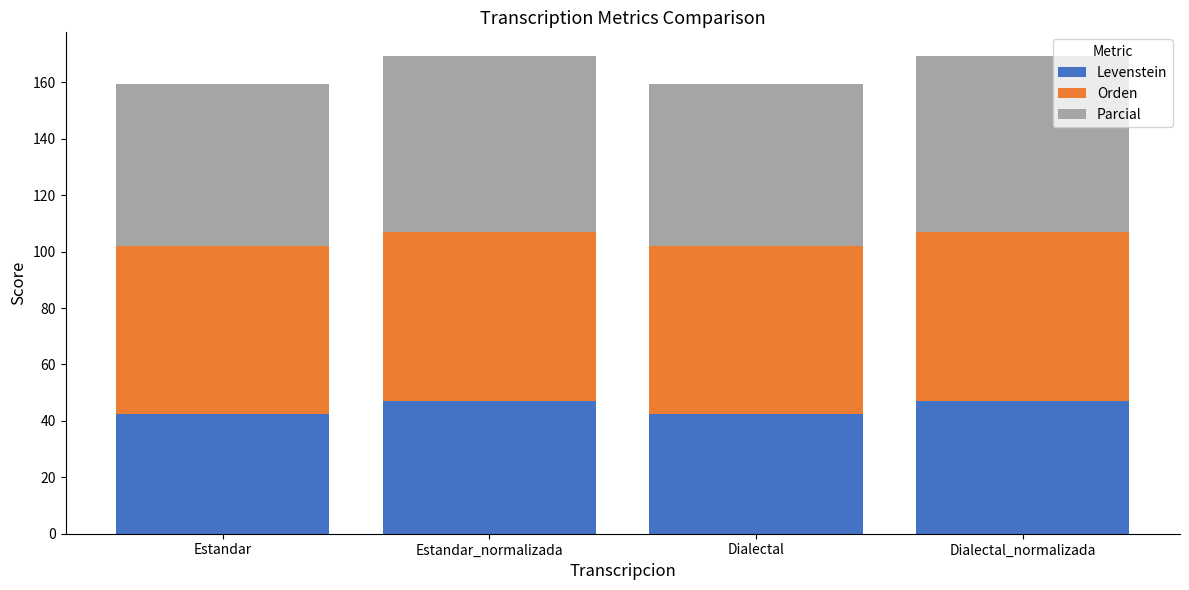

Reading left to right, transcribe the values for Levenstein.

Estandar=42.4	Estandar_normalizada=47.2	Dialectal=42.4	Dialectal_normalizada=47.2